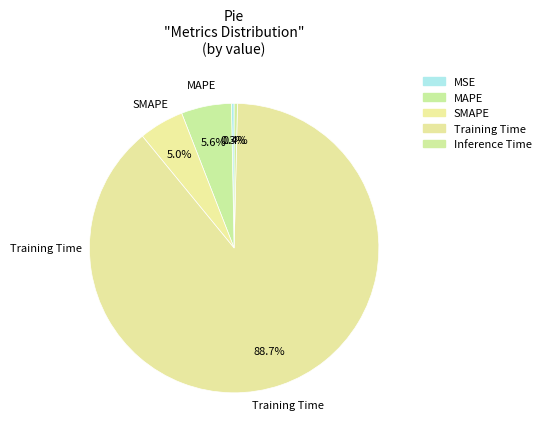

Rank the categories by value from highest to lowest.

Training Time, MAPE, SMAPE, Inference Time, MSE